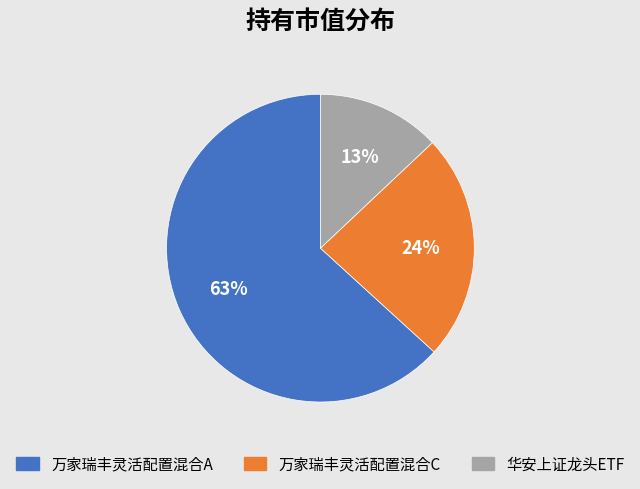

True or false: 万家瑞丰灵活配置混合C accounts for 24% of the total.

True